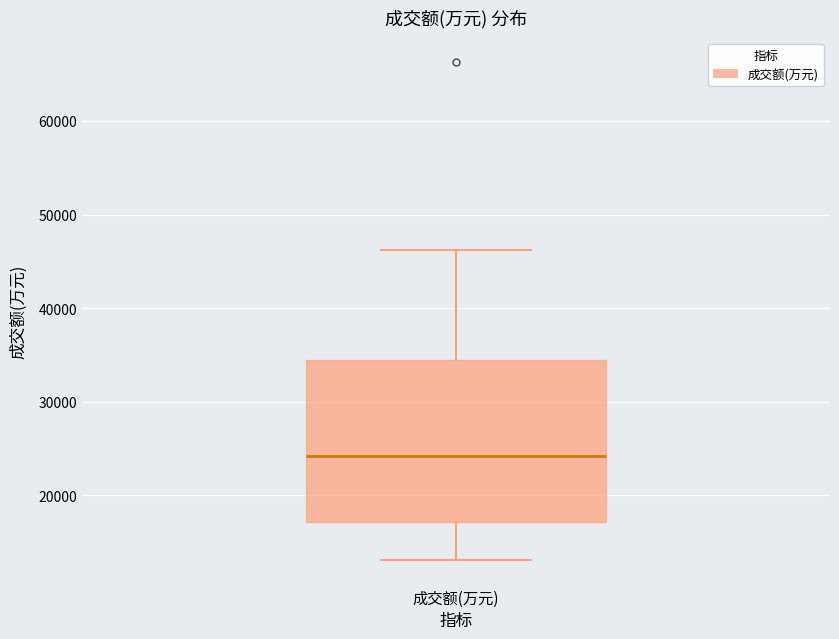

Transcribe this box plot: give where the median line is, the range the box spans, and where the two whiskers end, as read against the y-axis. The values are not printed on the chart, so give them approximately, as read against the axis.

median 24000, box 17000 to 35000, whiskers 13000 to 46000